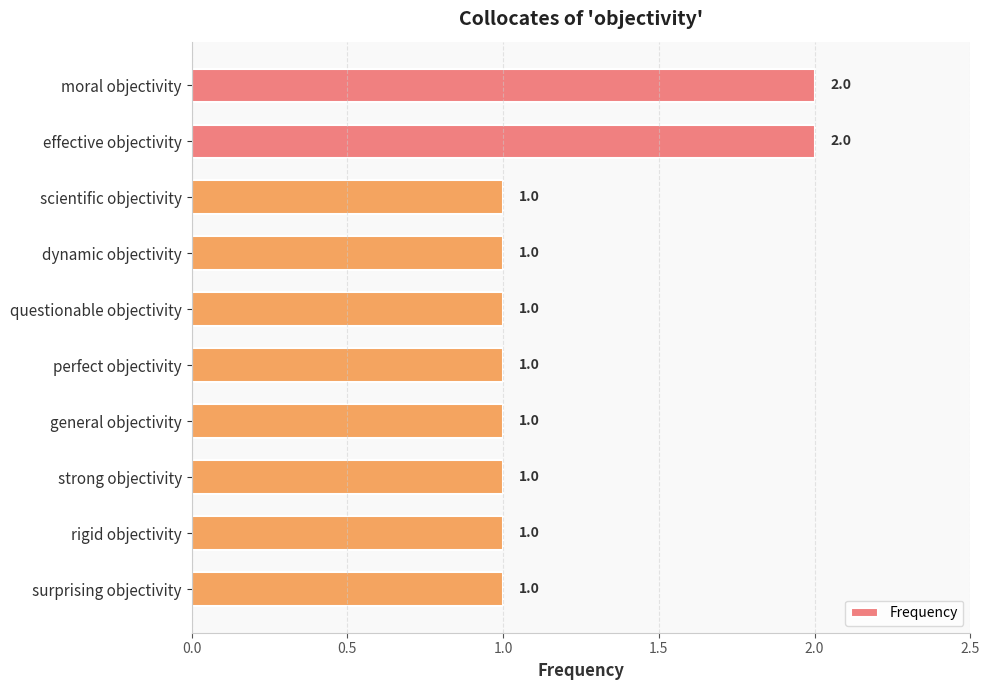

What is the ratio of the value at rigid objectivity to the value at moral objectivity?

0.5